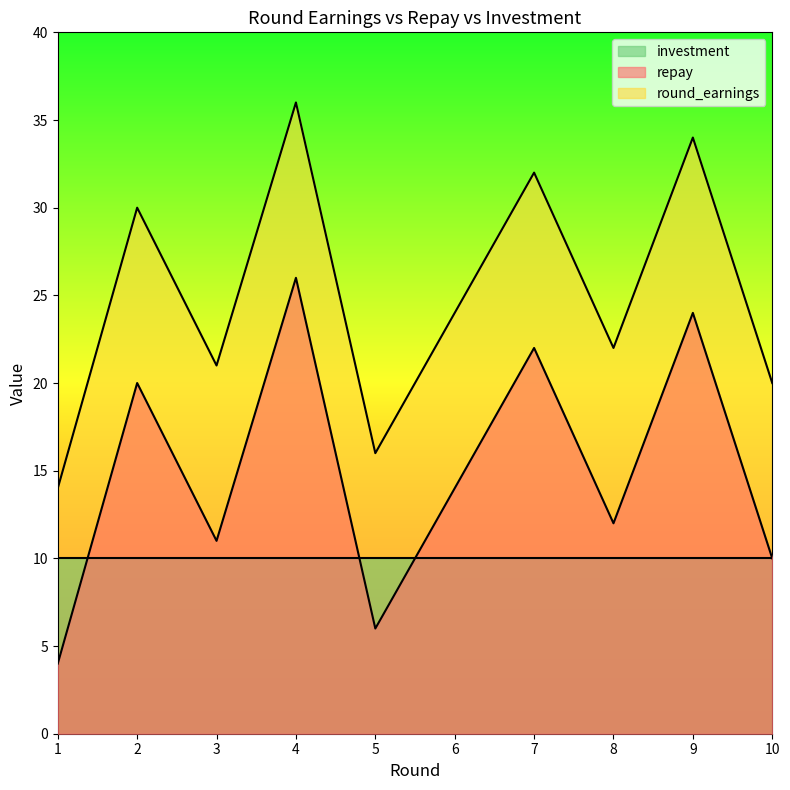

List the labels in order of round_earnings value, smallest first.

1, 5, 10, 3, 8, 6, 2, 7, 9, 4